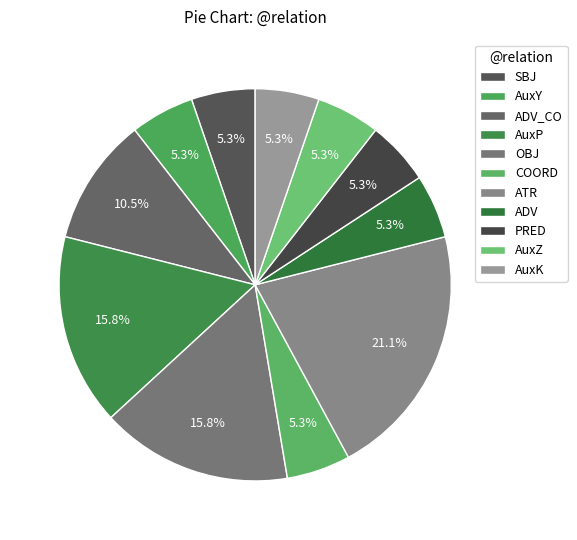

Is there a majority slice in this chart?

No